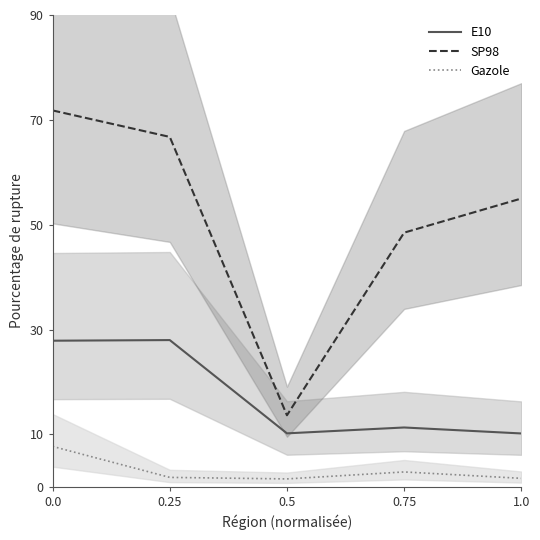

What is the difference between the maximum and minimum values in the SP98 series?

58.1